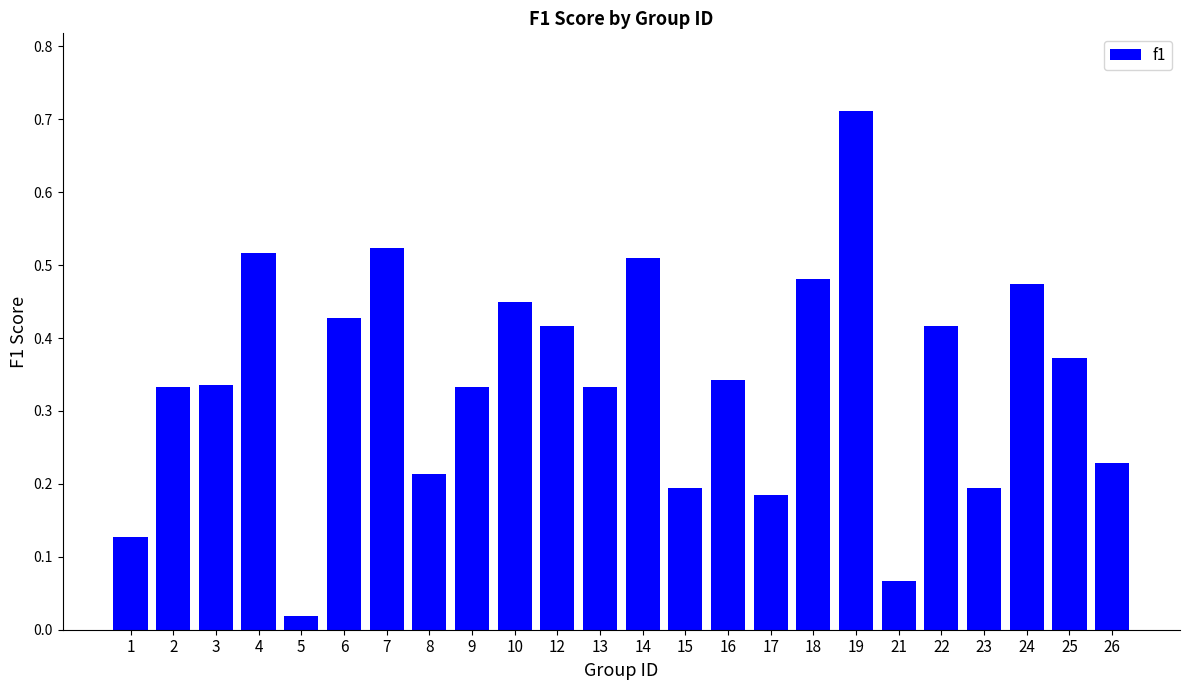

What is the sum of all values?

8.2